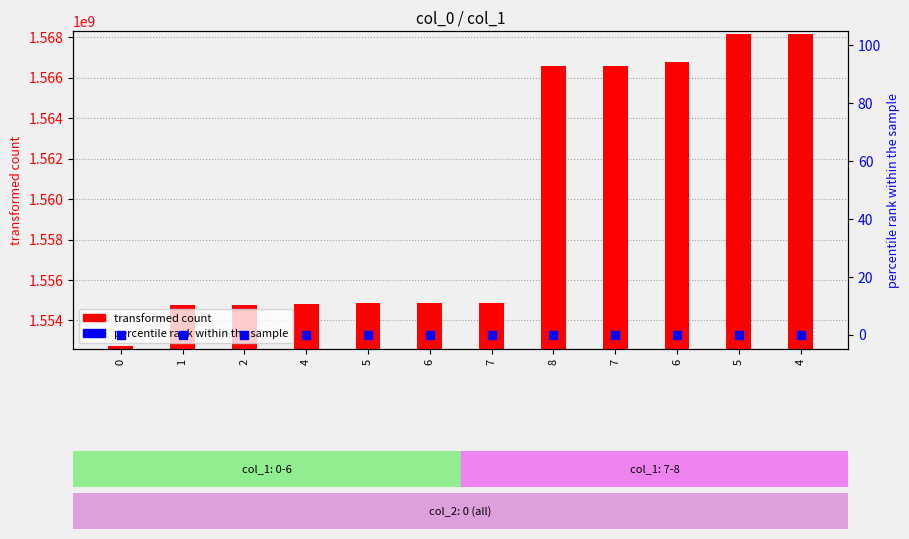

Which series contains the lowest Y value?

percentile rank within the sample